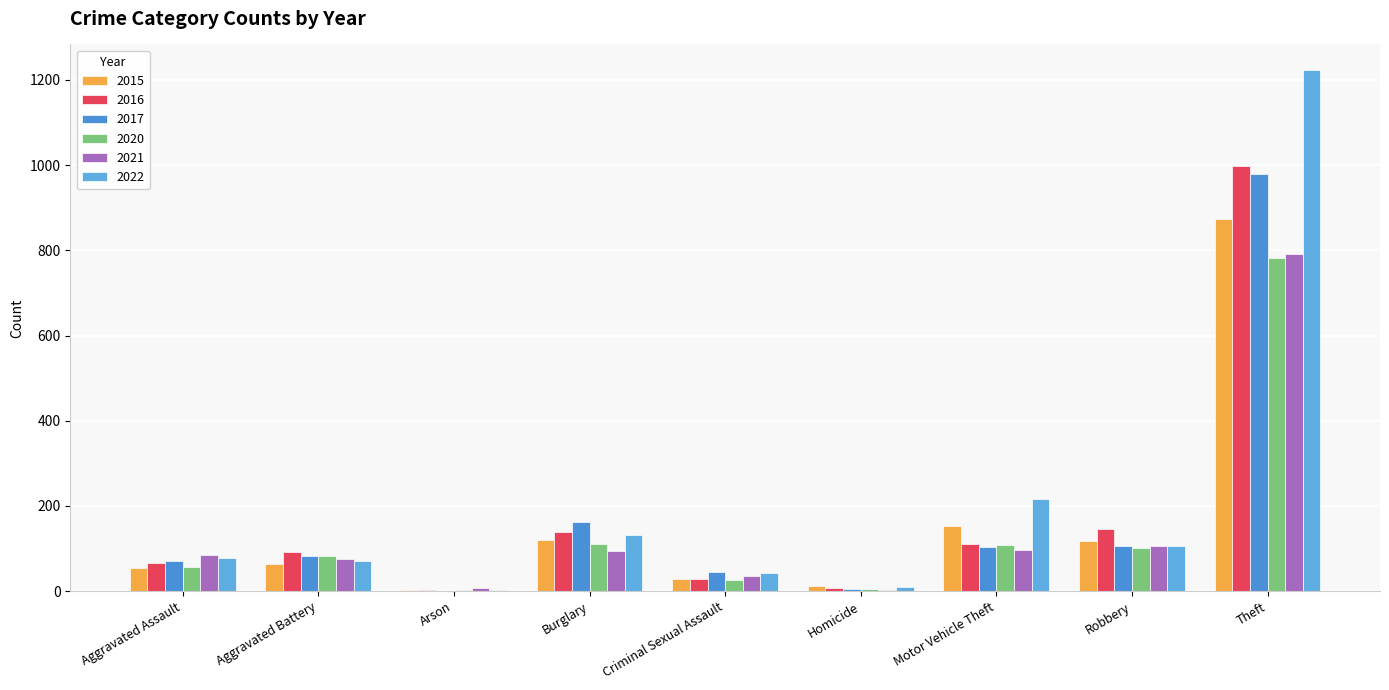

What is the value of the 2020 bar at the 3rd from the left?

4